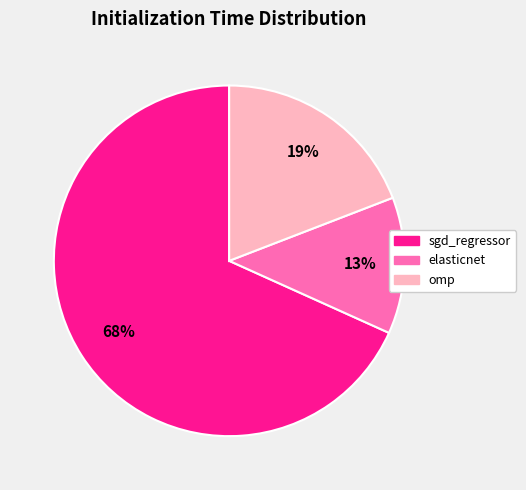

Rank the categories by value from lowest to highest.

elasticnet, omp, sgd_regressor